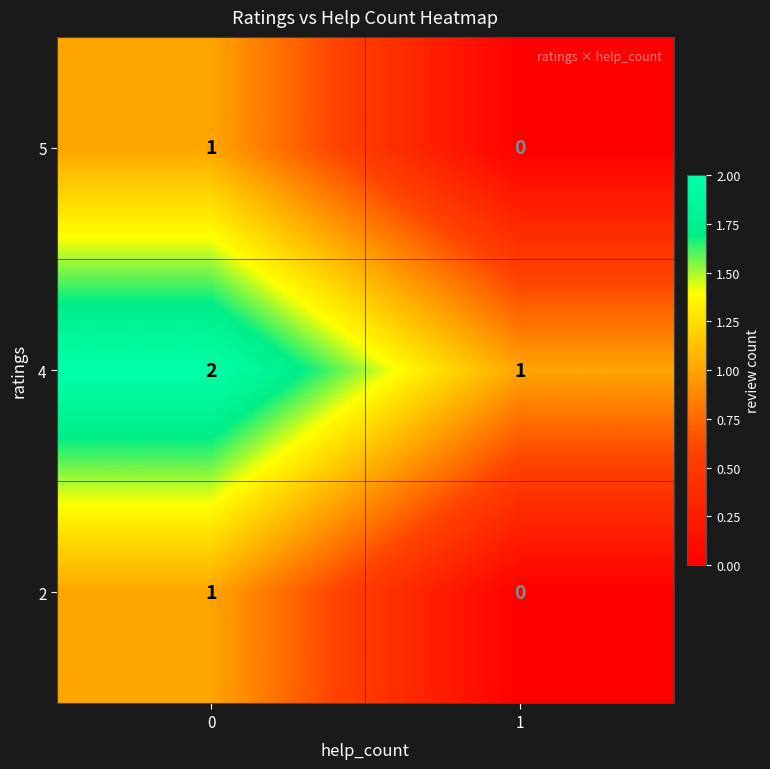

List the labels in order of 4 value, largest first.

0, 1